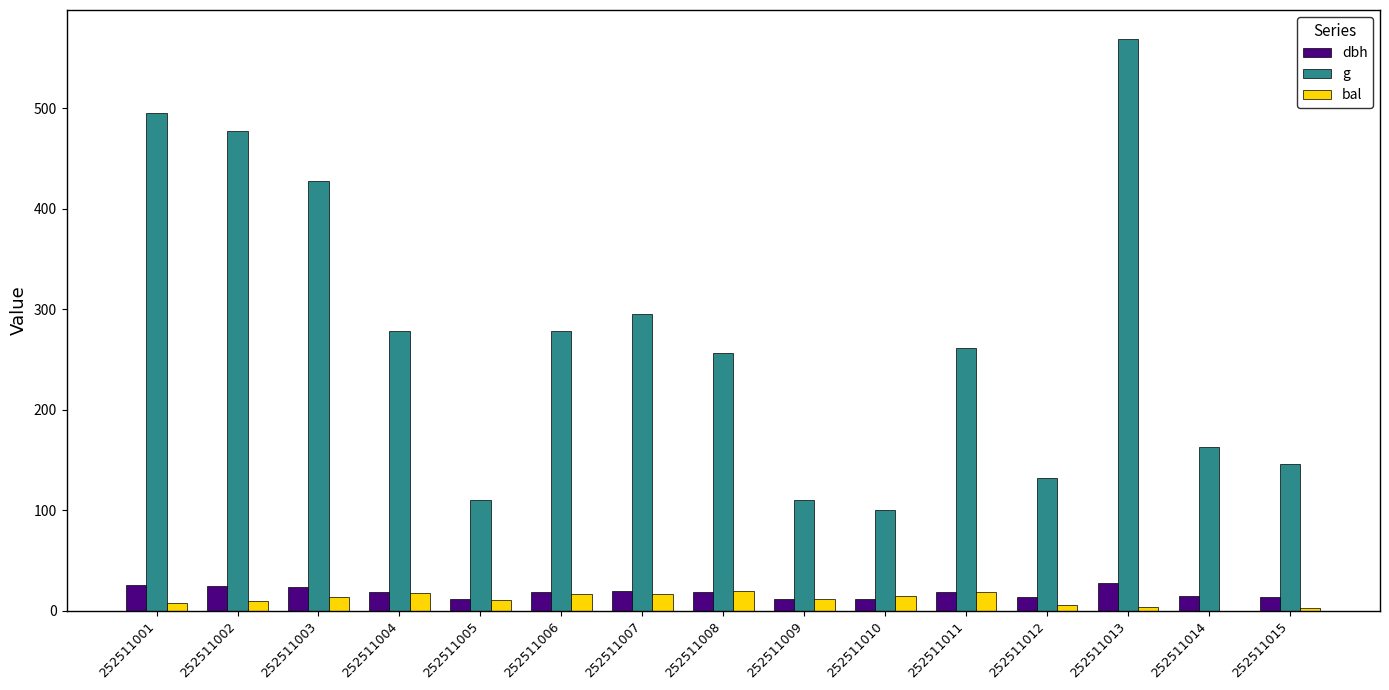

What is the maximum value shown in the chart?

569.5